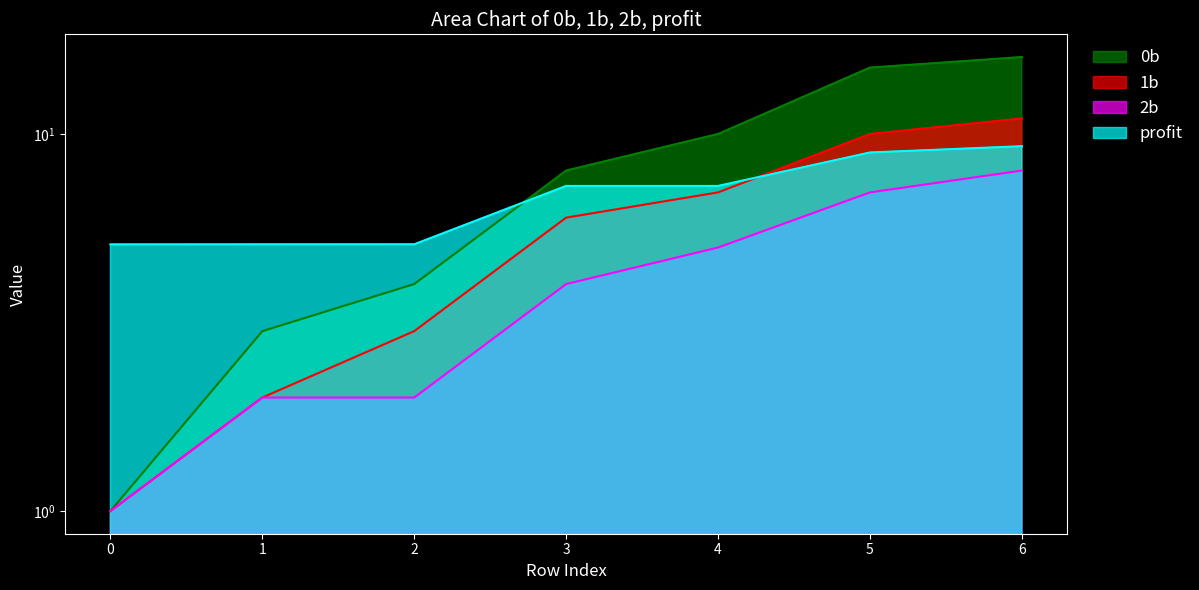

What value does the profit series have at 6?

9.3